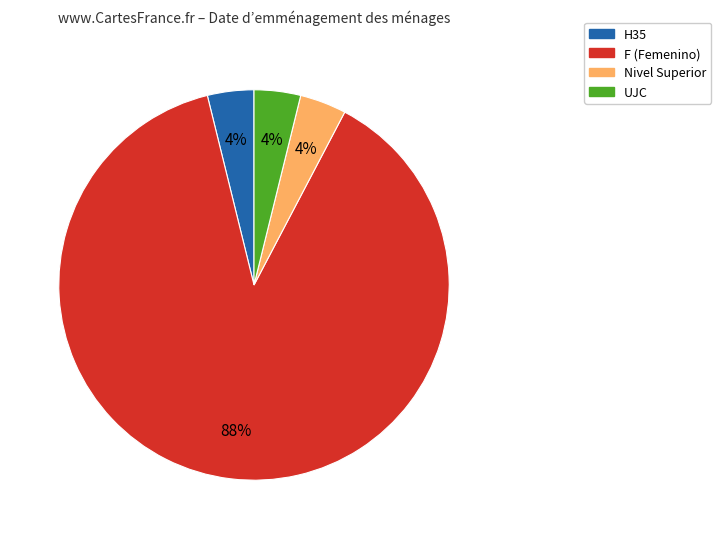

Is it true that F (Femenino) is 88% of the pie?

True